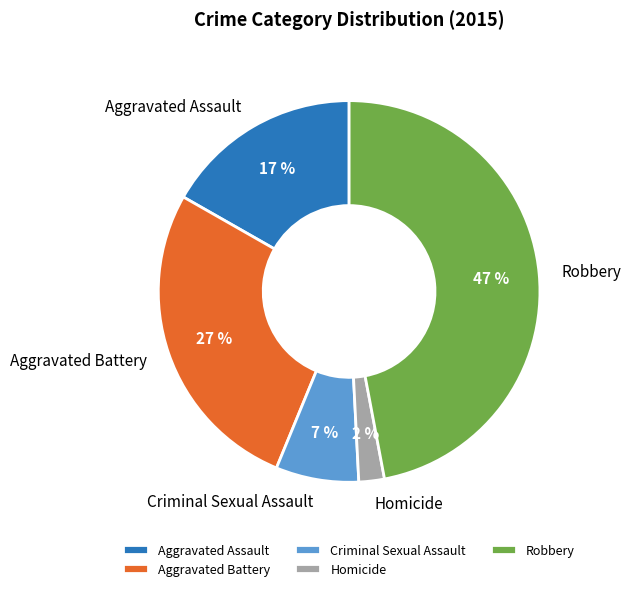

Is the sum of Criminal Sexual Assault and Homicide greater than half?

No